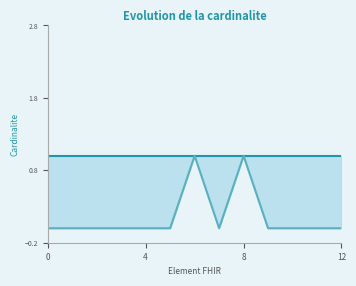

Reading right to left, transcribe all the data shown in this chart.

Max Cardinality: 1	1	1	1	1	1	1	1	1	1	1	1	1
Min Cardinality line: 0	0	0	0	1	0	1	0	0	0	0	0	0